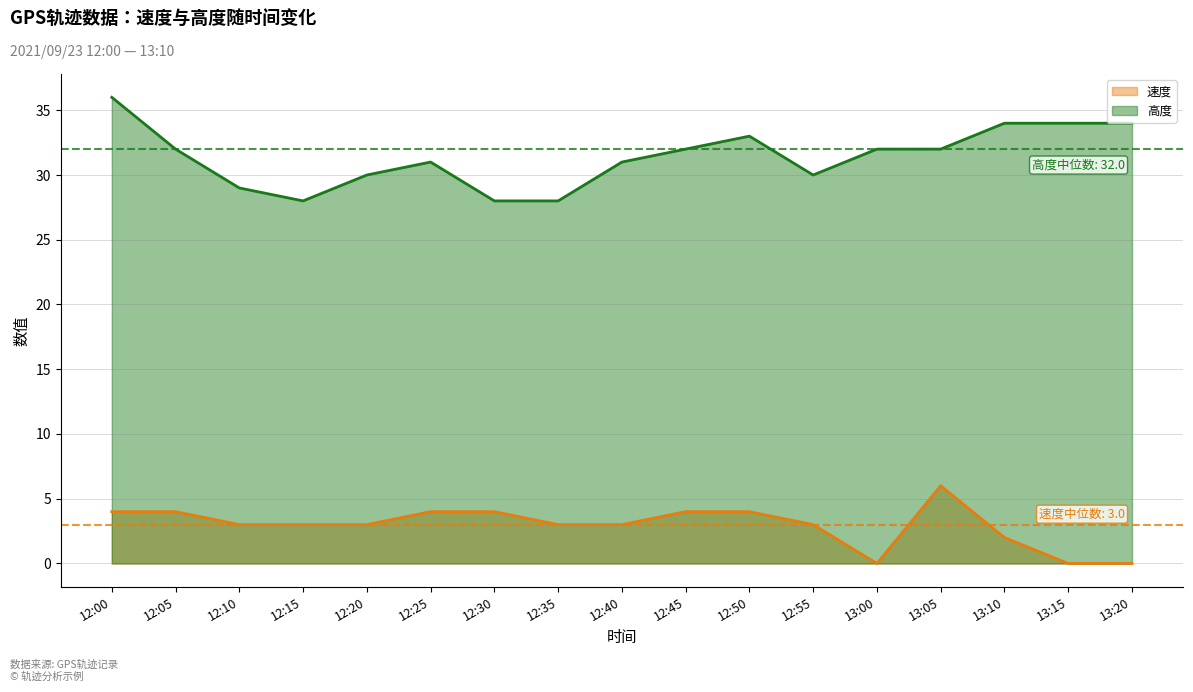

Where is the first local maximum for 高度?

12:25